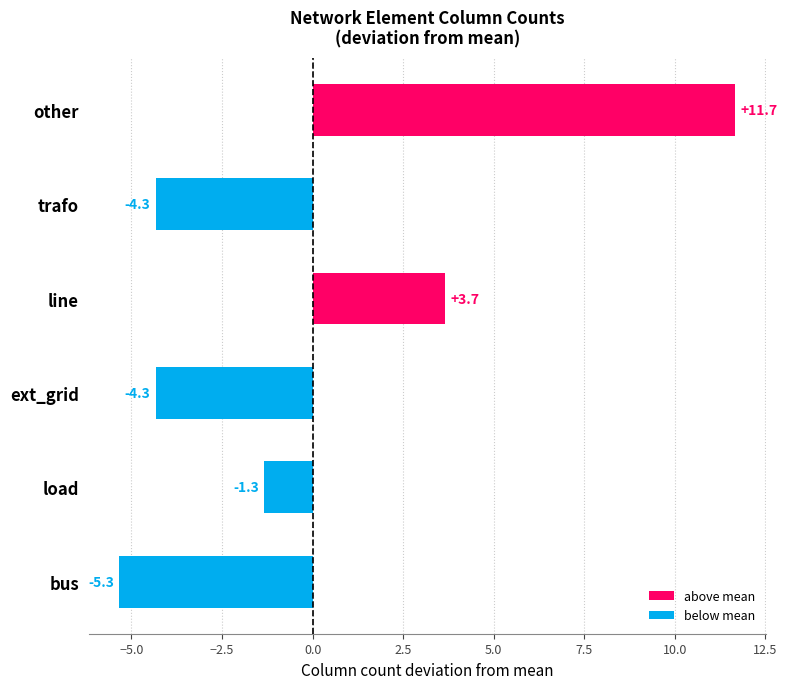

How many data points are above -1?

2